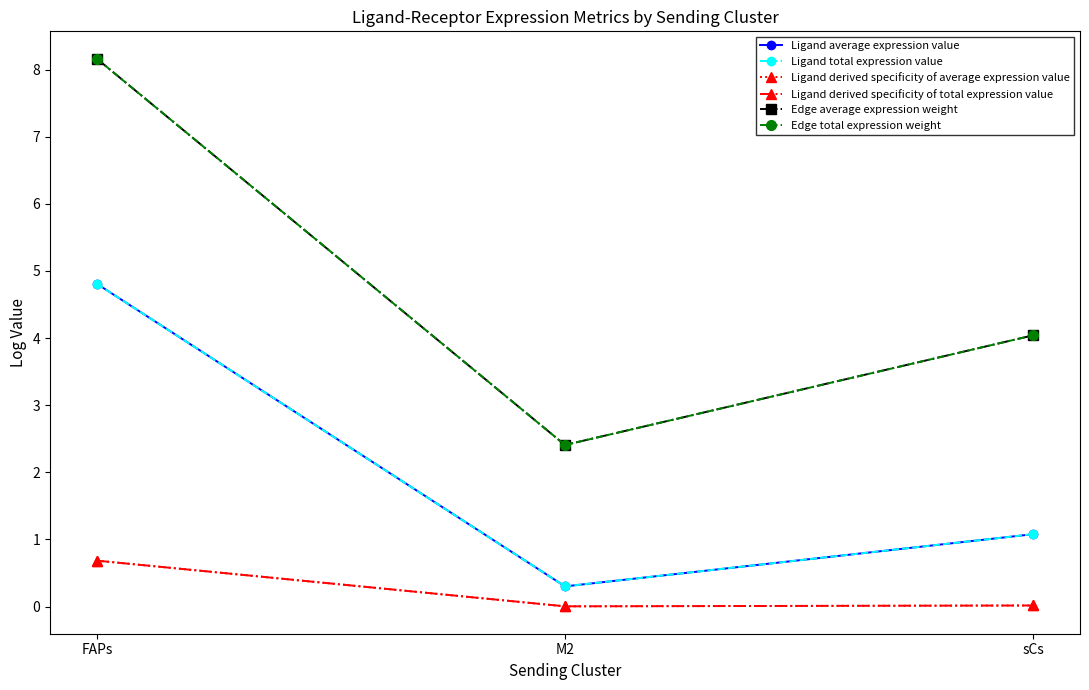

Between FAPs and M2, which series saw the biggest shift?

Edge average expression weight